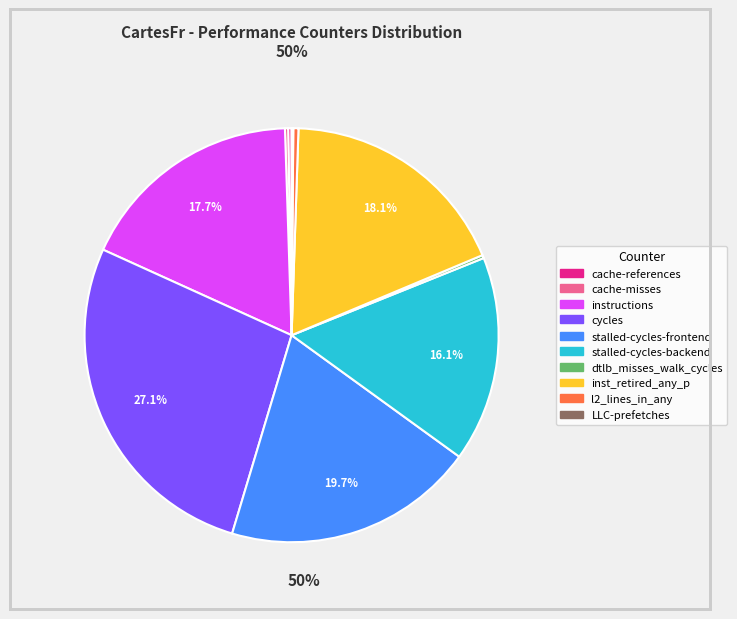

Which category has the biggest portion of the pie?

cycles